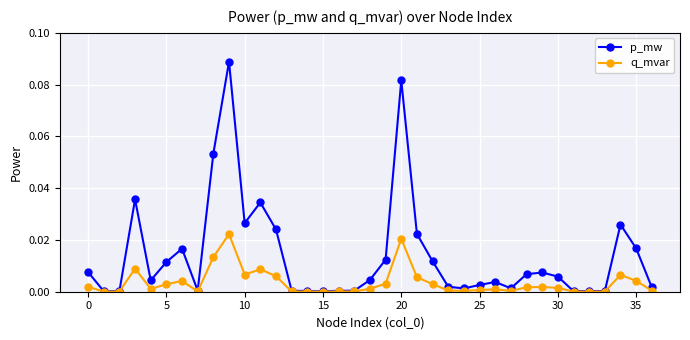

Rank the series by their average value, from highest to lowest.

p_mw, q_mvar